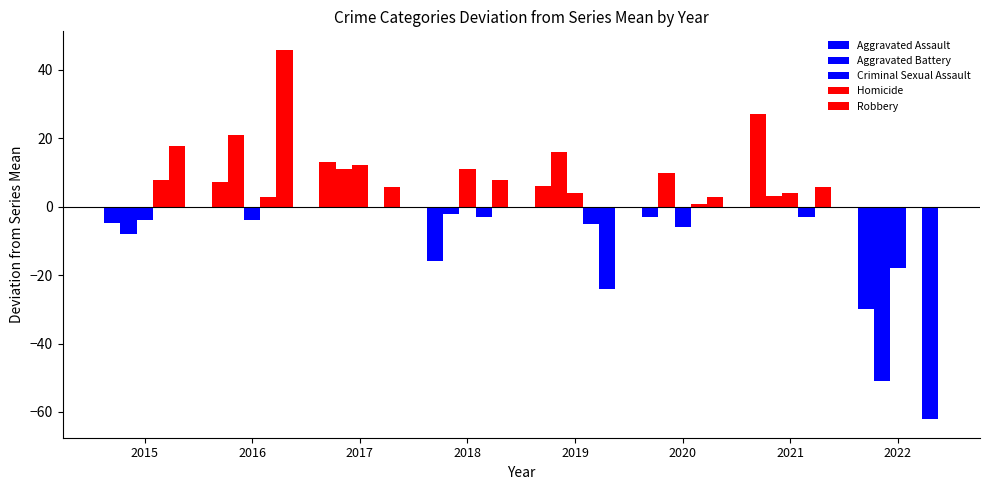

How many groups of bars are there?

8